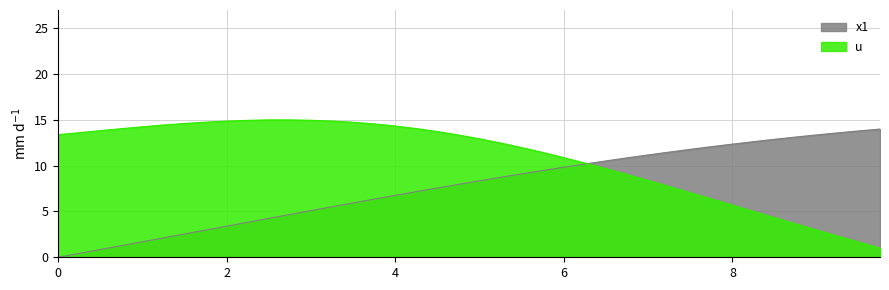

At which label does u reach its peak?

2.5